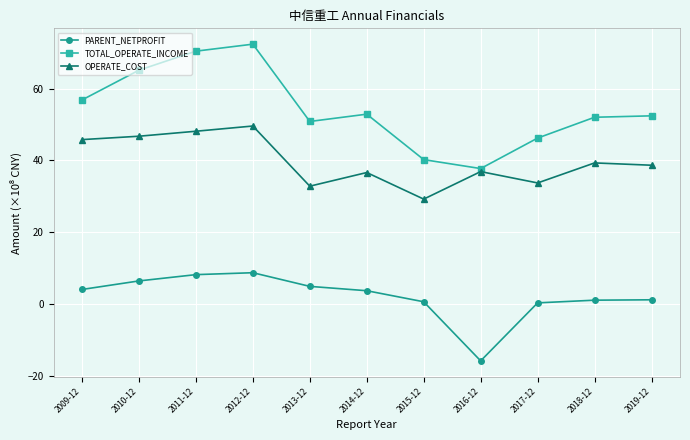

True or false: OPERATE_COST and PARENT_NETPROFIT intersect in this chart.

False